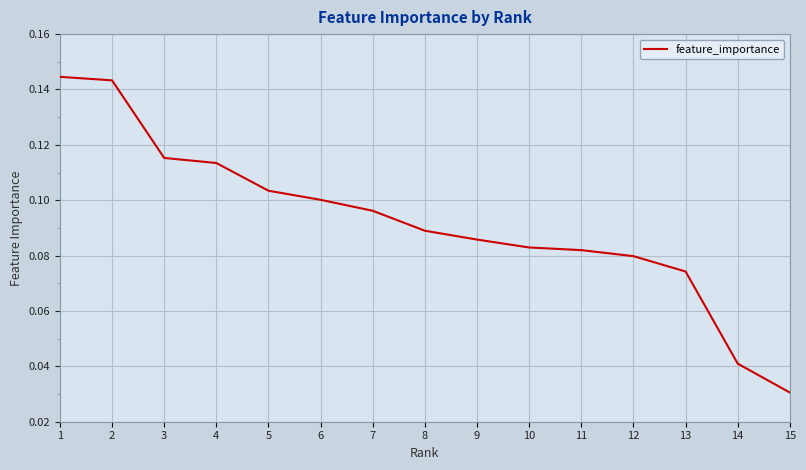

Between 14 and 7, which is larger?

7